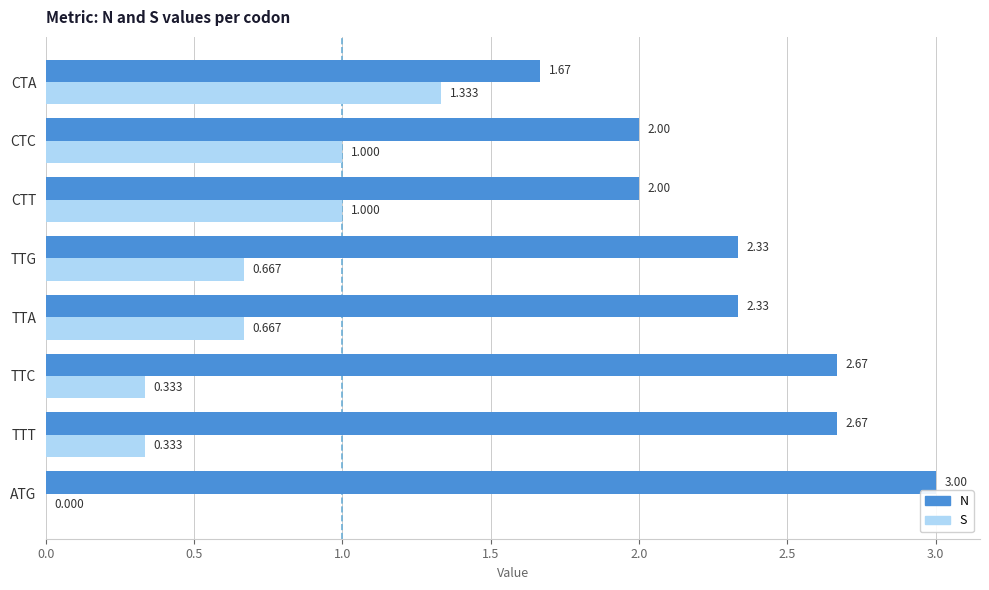

Is the value of N at TTC greater than the value of S at TTG?

Yes